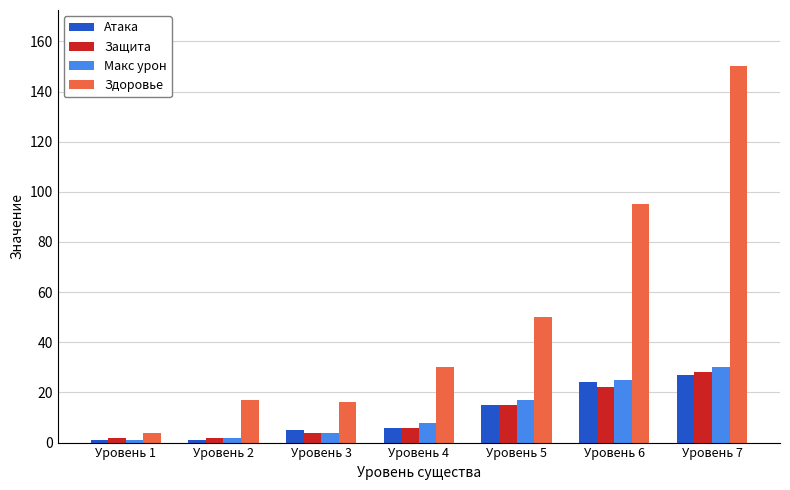

What is the difference between the second highest and minimum values in the Защита series?

20